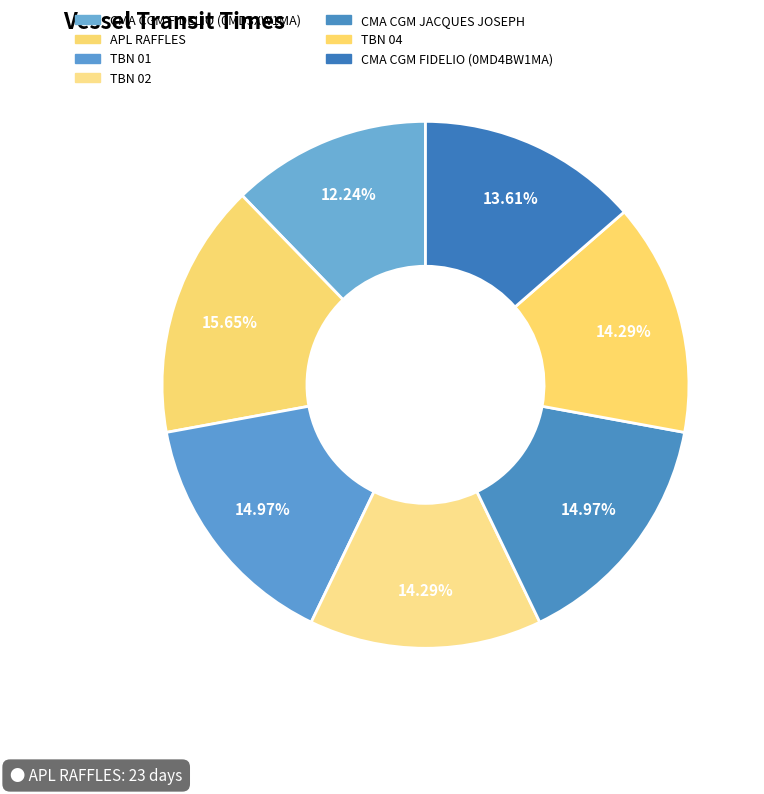

What is the smallest slice in the pie chart?

CMA CGM FIDELIO (0MD3XW1MA)